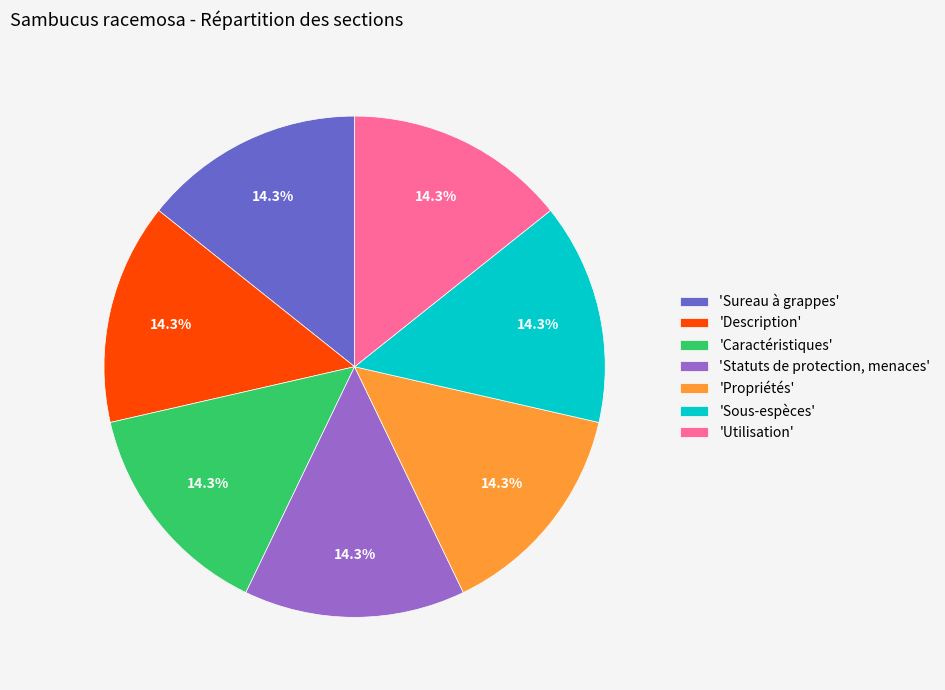

Is there any slice that represents more than half of the pie?

No